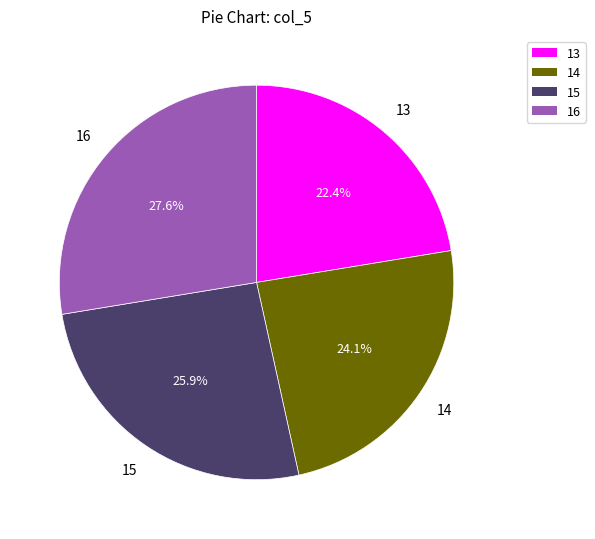

To the nearest percent, what portion does 13 represent?

22%